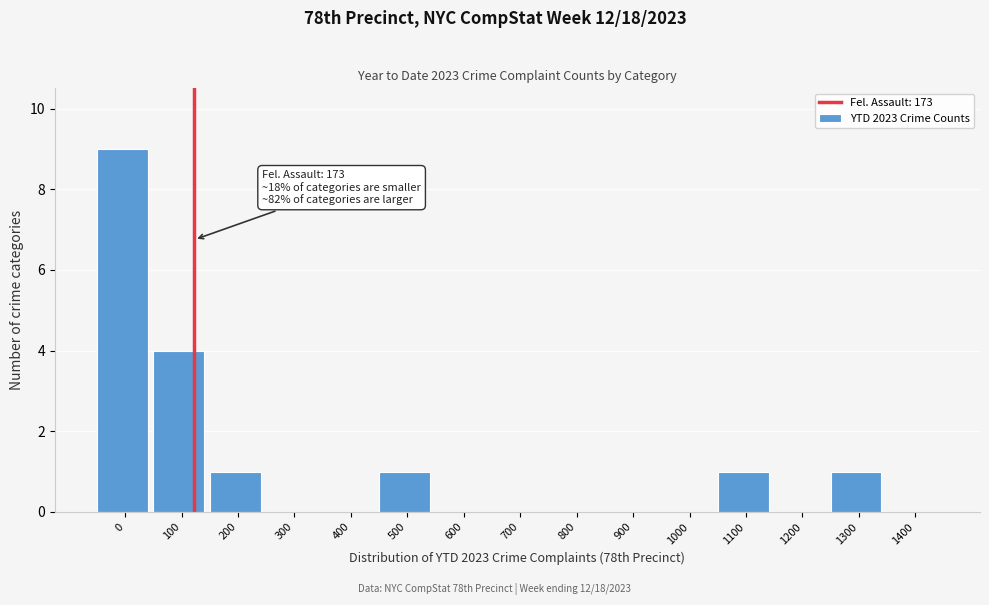

Reading right to left, extract all data points from this chart.

1400=0	1300=1	1200=0	1100=1	1000=0	900=0	800=0	700=0	600=0	500=1	400=0	300=0	200=1	100=4	0=9